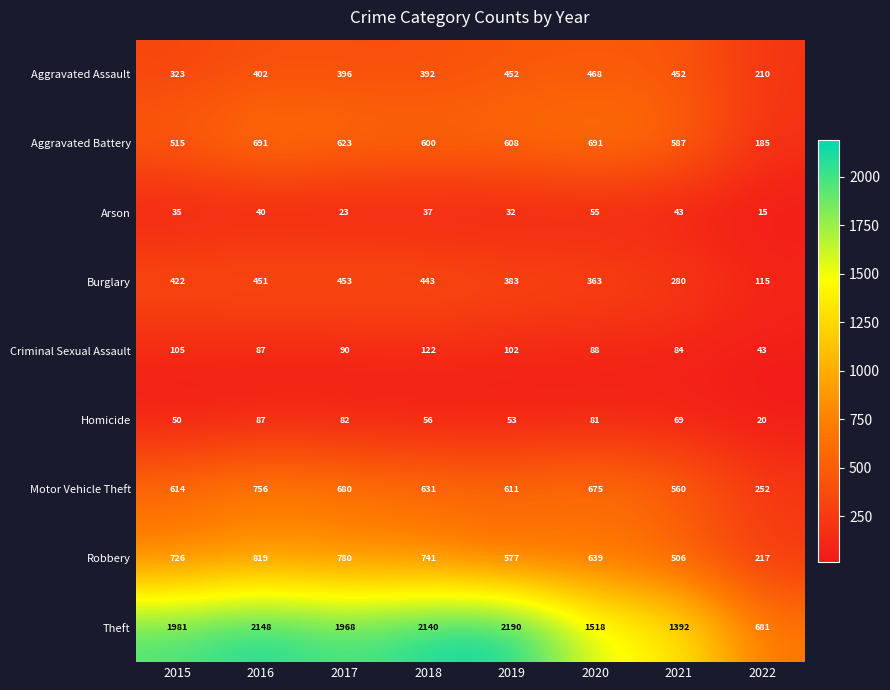

At how many categories does at least one series exceed 539?

8